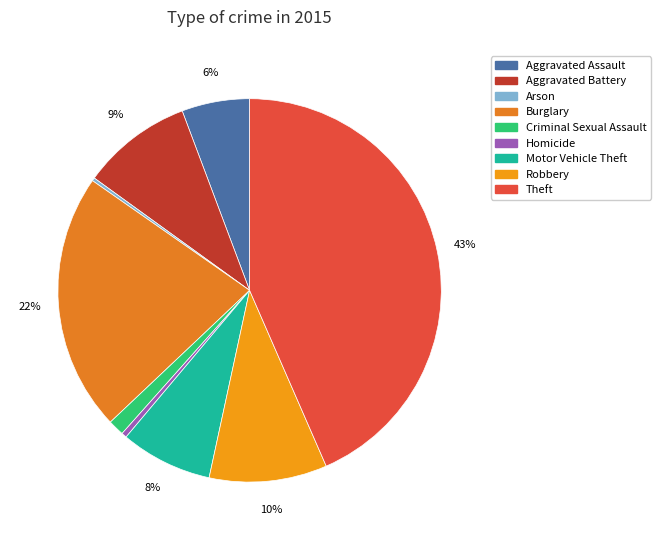

What is the change in value from Motor Vehicle Theft to Robbery?

+74